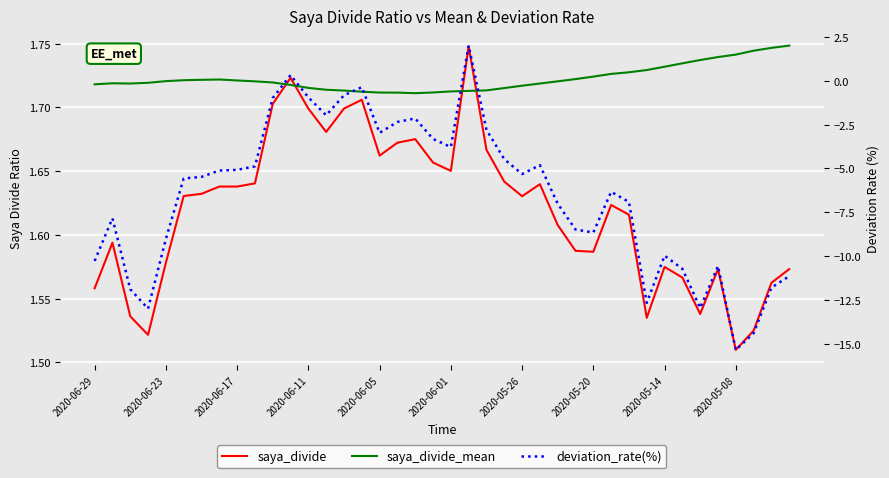

Reading left to right, transcribe all the data shown in this chart.

saya_divide: 1.6	1.6	1.5	1.5	1.6	1.6	1.6	1.6	1.6	1.6	1.7	1.7	1.7	1.7	1.7	1.7	1.7	1.7	1.7	1.7	1.7	1.7	1.7	1.6	1.6	1.6	1.6	1.6	1.6	1.6	1.6	1.5	1.6	1.6	1.5	1.6	1.5	1.5	1.6	1.6
saya_divide_mean: 1.7	1.7	1.7	1.7	1.7	1.7	1.7	1.7	1.7	1.7	1.7	1.7	1.7	1.7	1.7	1.7	1.7	1.7	1.7	1.7	1.7	1.7	1.7	1.7	1.7	1.7	1.7	1.7	1.7	1.7	1.7	1.7	1.7	1.7	1.7	1.7	1.7	1.7	1.7	1.7
deviation_rate(%): -10.3	-7.8	-11.9	-13.0	-9.0	-5.6	-5.5	-5.1	-5.1	-4.9	-1.0	0.3	-0.9	-2.0	-0.8	-0.4	-3.0	-2.4	-2.1	-3.3	-3.8	2.0	-2.8	-4.5	-5.3	-4.8	-7.0	-8.5	-8.7	-6.3	-6.9	-12.7	-10.0	-10.7	-12.9	-10.6	-15.3	-14.4	-11.8	-11.1